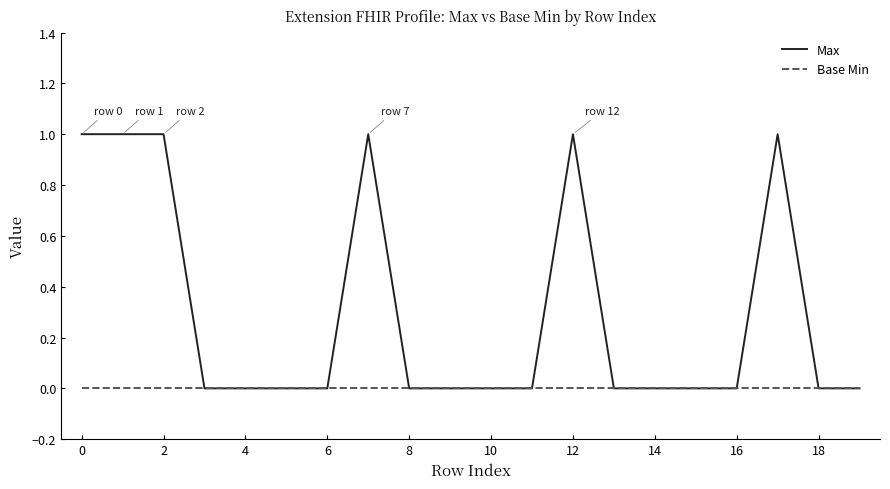

Which series has the widest spread of values?

Max